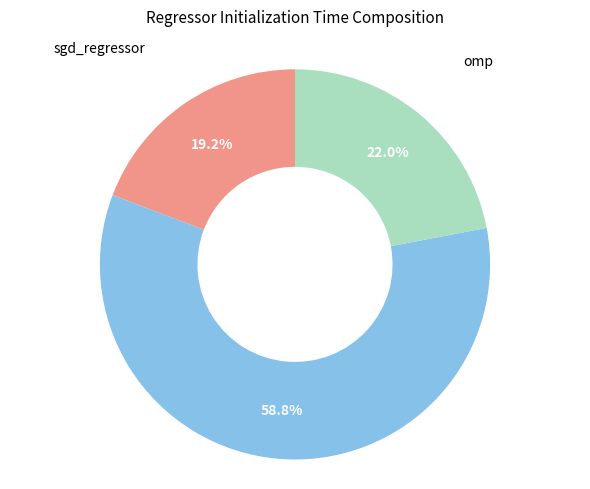

Is there any slice that represents more than half of the pie?

Yes